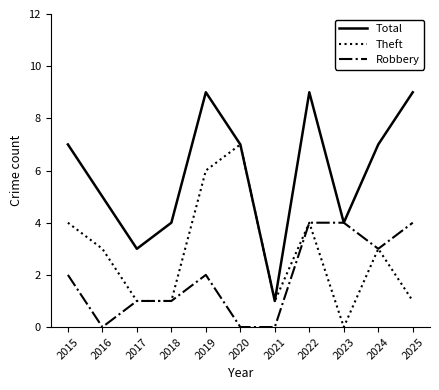

Is this an area chart (filled region under the line)?

No